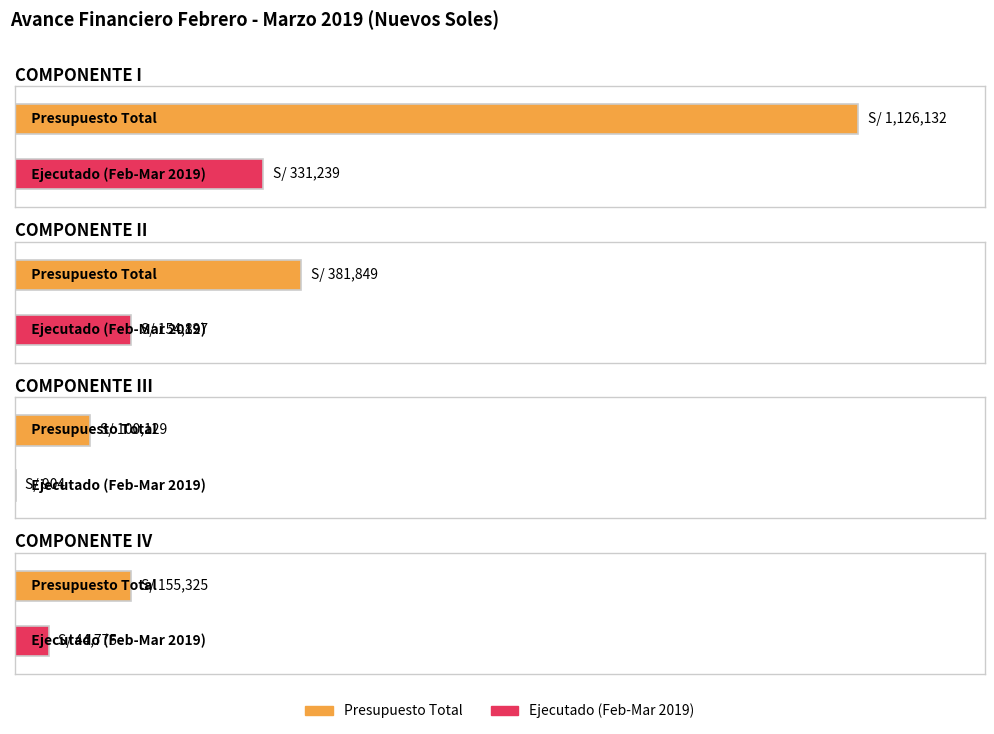

What is the sum of all Presupuesto Total values?

1763435.8